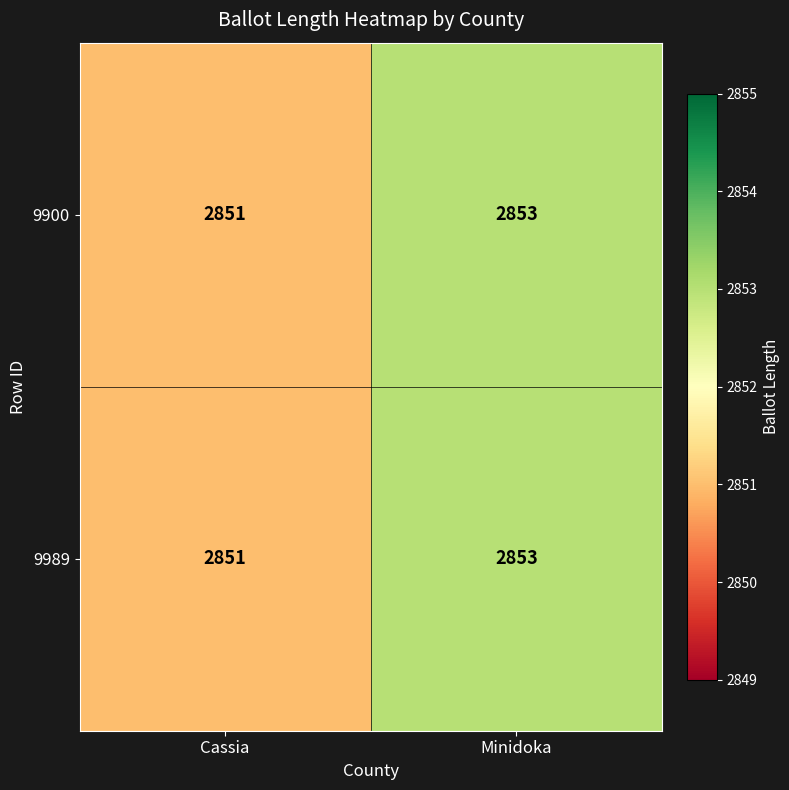

What is the sum of all 9989 values?

5704